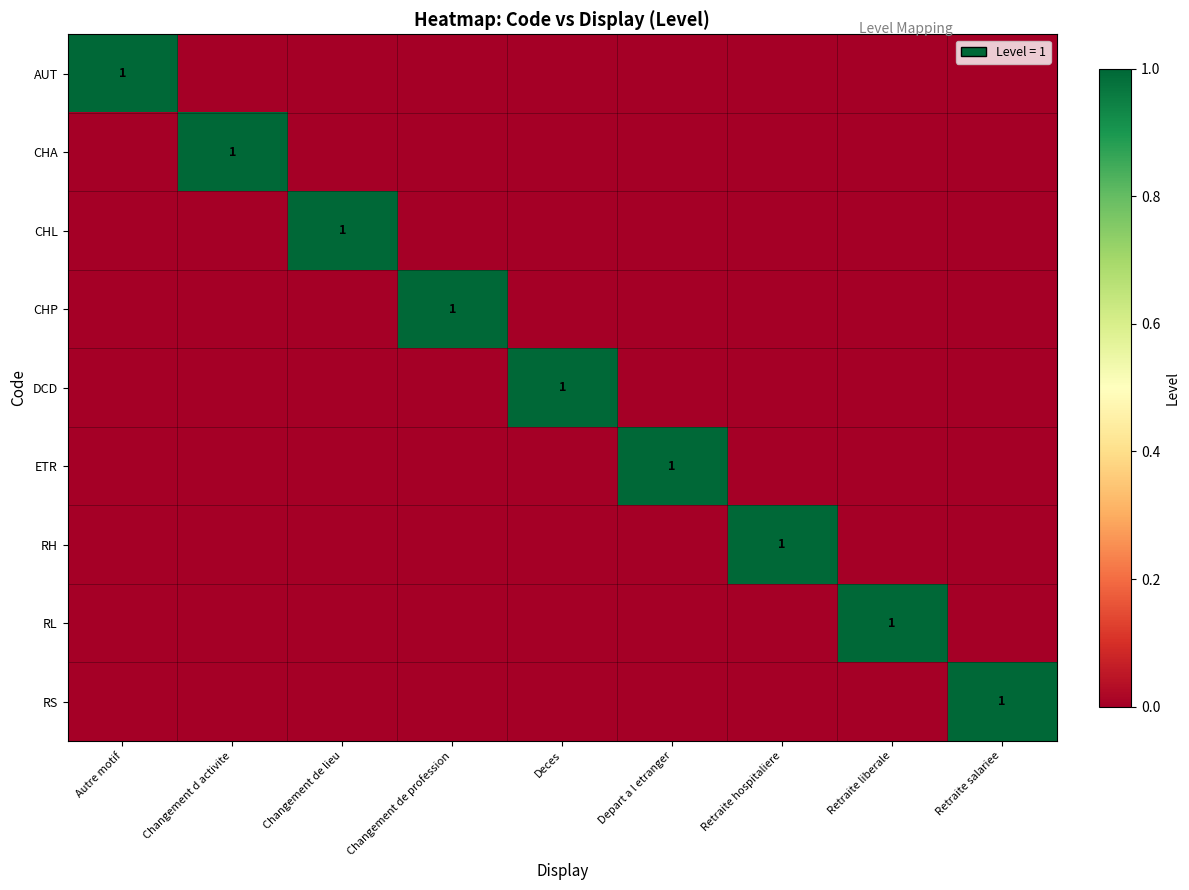

The CHA series shows 2 at Changement d activite. True or false?

False